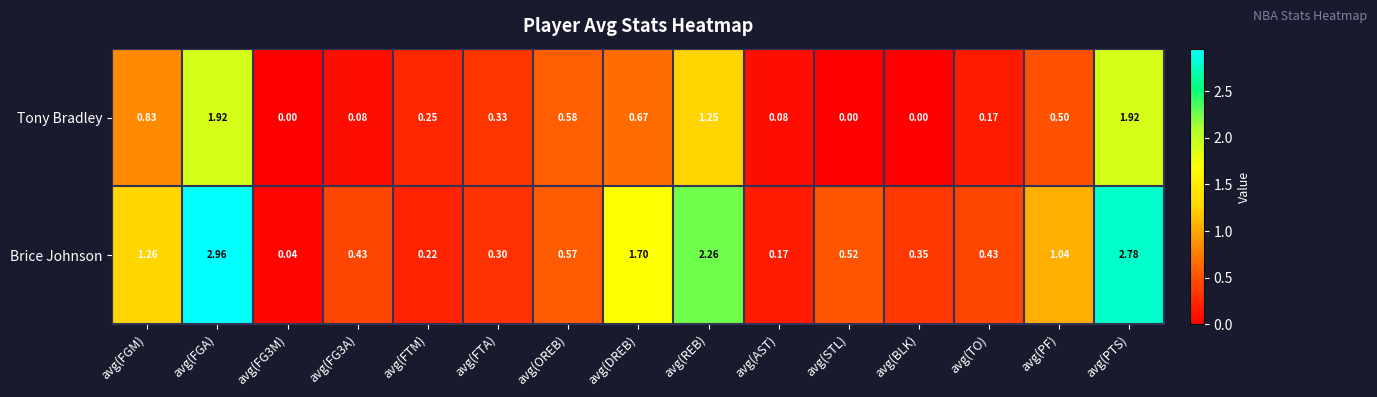

Which series has the largest total across all categories?

Brice Johnson